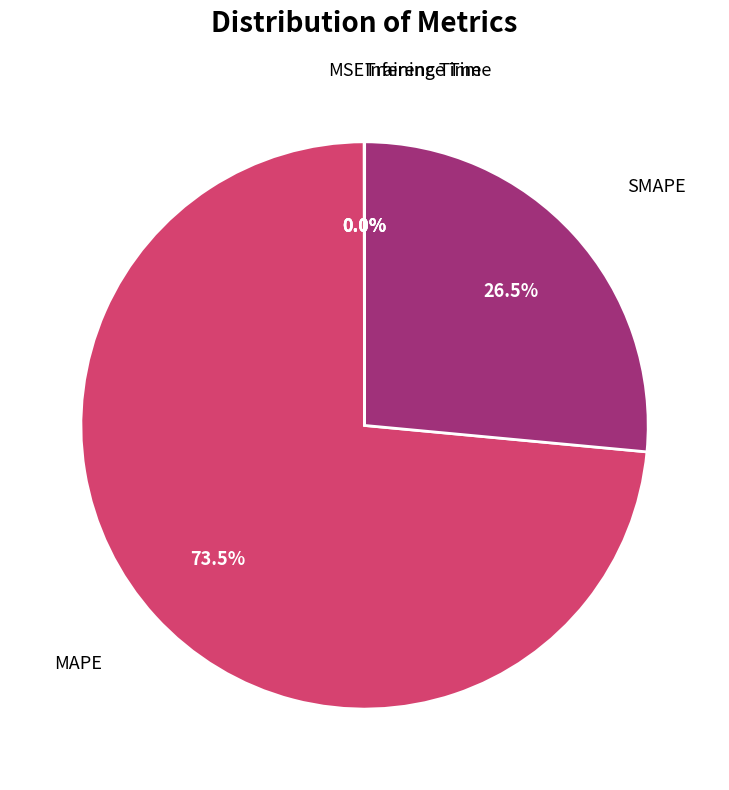

Is there a majority slice in this chart?

Yes